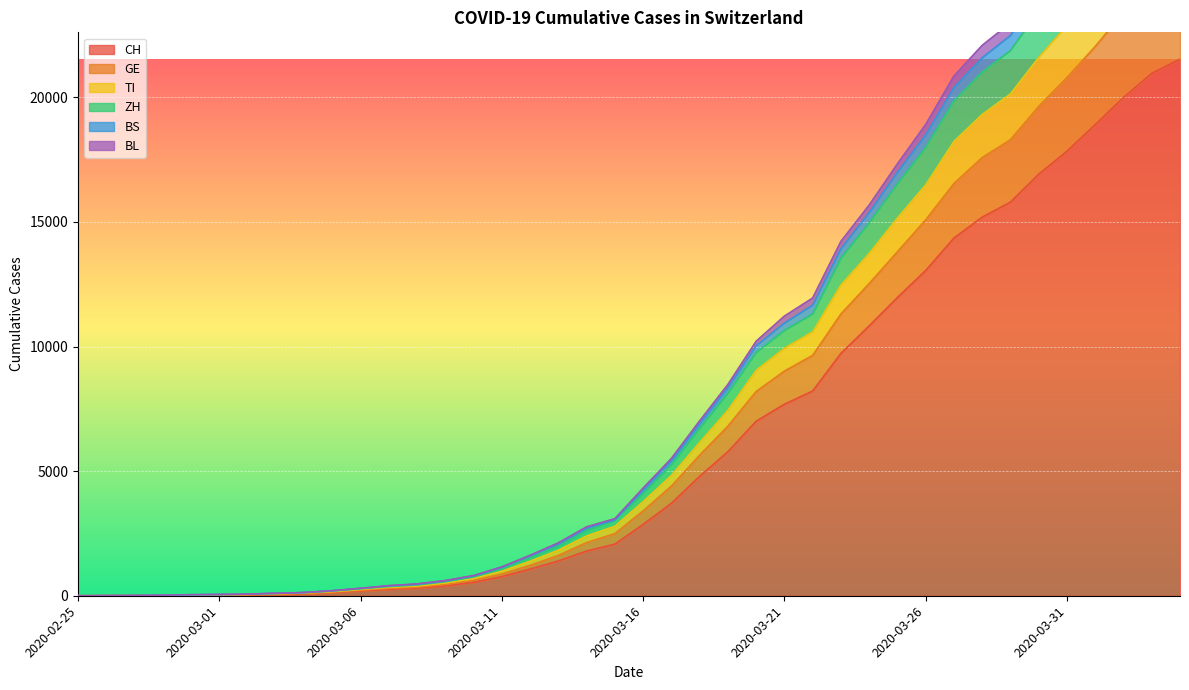

Is the value of GE at 2020-03-09 greater than the value of TI at 2020-03-14?

No